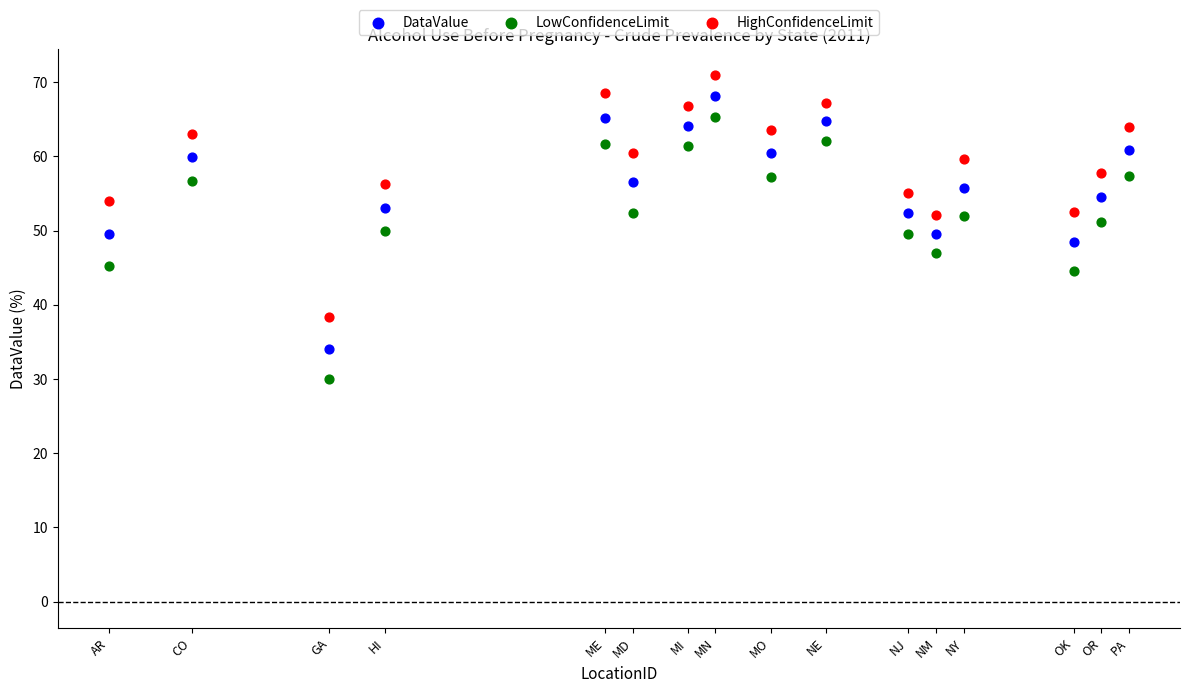

Which series has the widest spread of Y values?

LowConfidenceLimit